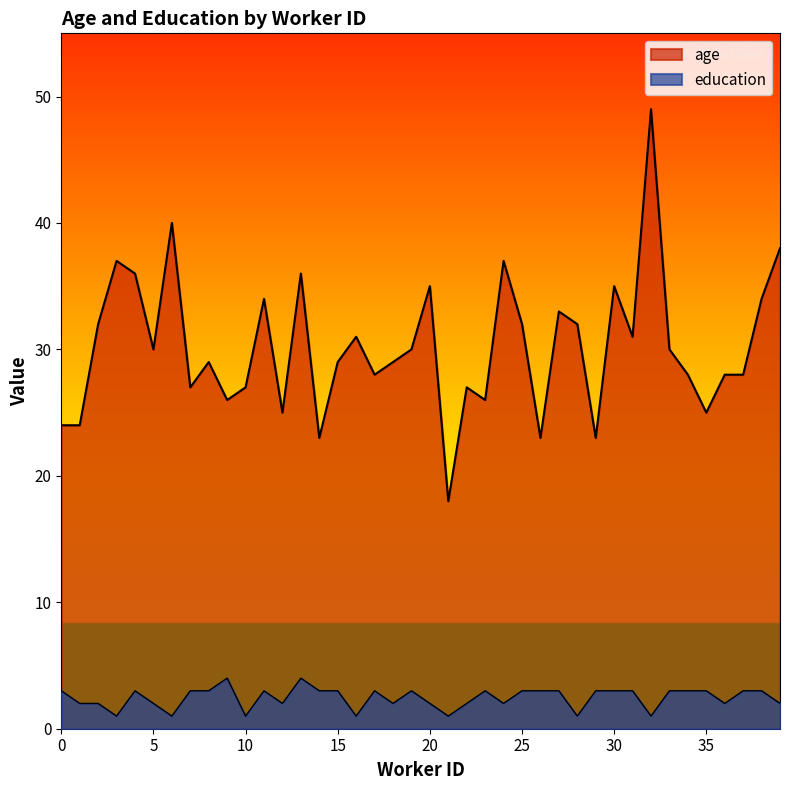

Is the value of age at 16 greater than the value of education at 26?

Yes